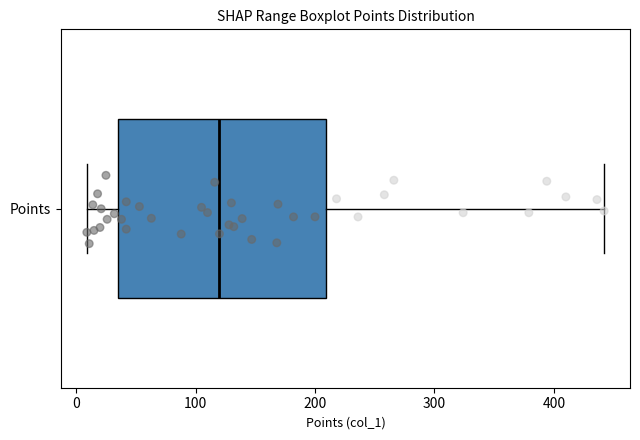

Read this box plot against the x-axis: the position of the median line, the range covered by the box, and the ends of both whiskers. The values are not printed on the chart, so give them approximately, as read against the axis.

median 120, box 40 to 210, whiskers 10 to 440